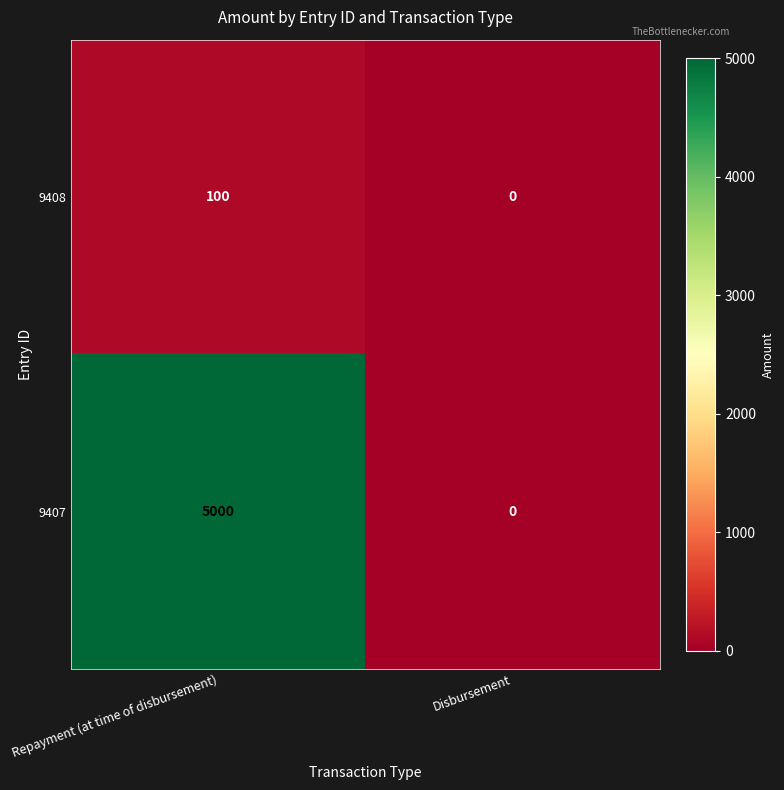

Reading right to left, transcribe all the data shown in this chart.

9408: Disbursement=0	Repayment (at time of disbursement)=100
9407: Disbursement=0	Repayment (at time of disbursement)=5000